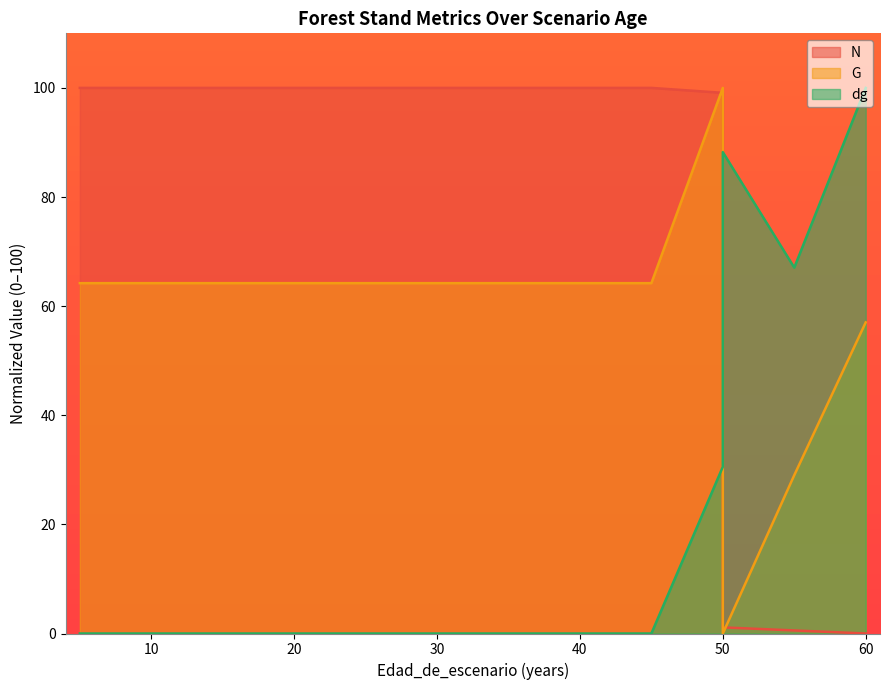

At which label is dg closest to 50?

55